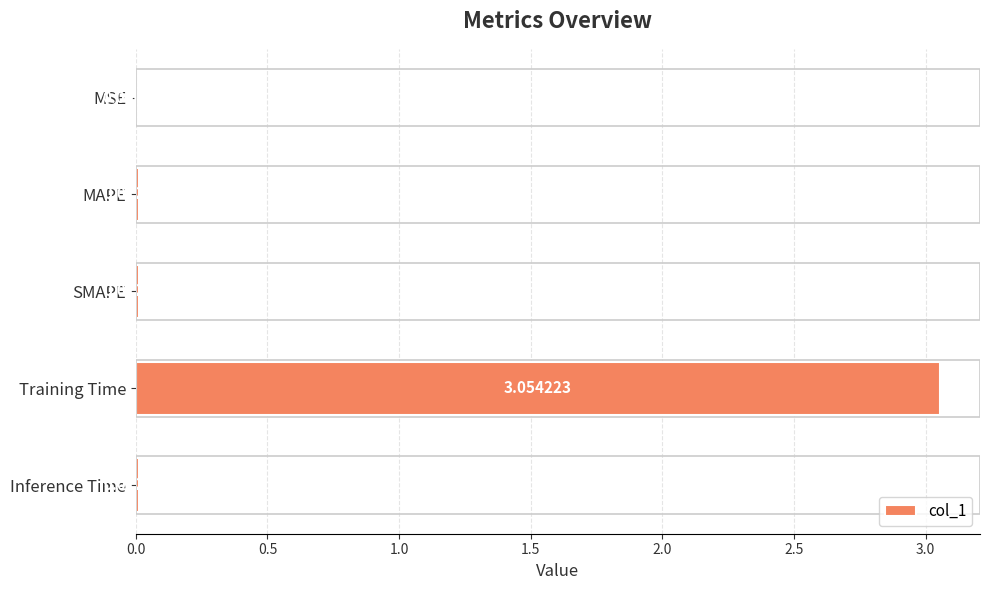

Which has a higher value, Inference Time or MAPE?

Inference Time